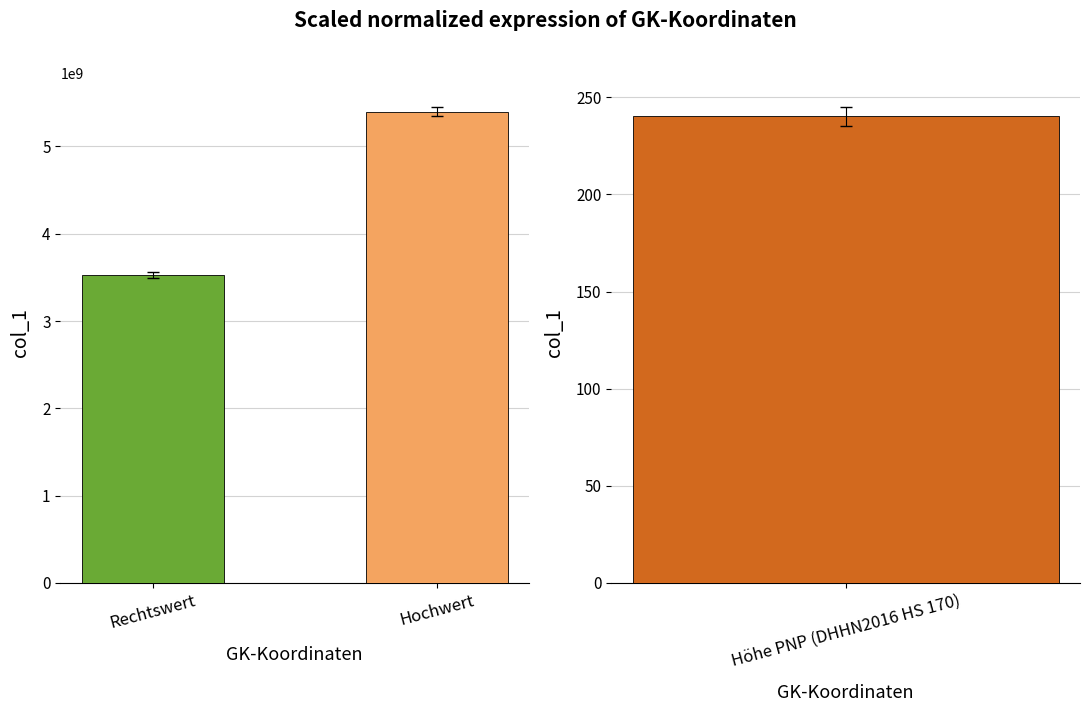

Does the chart contain stacked bars?

No